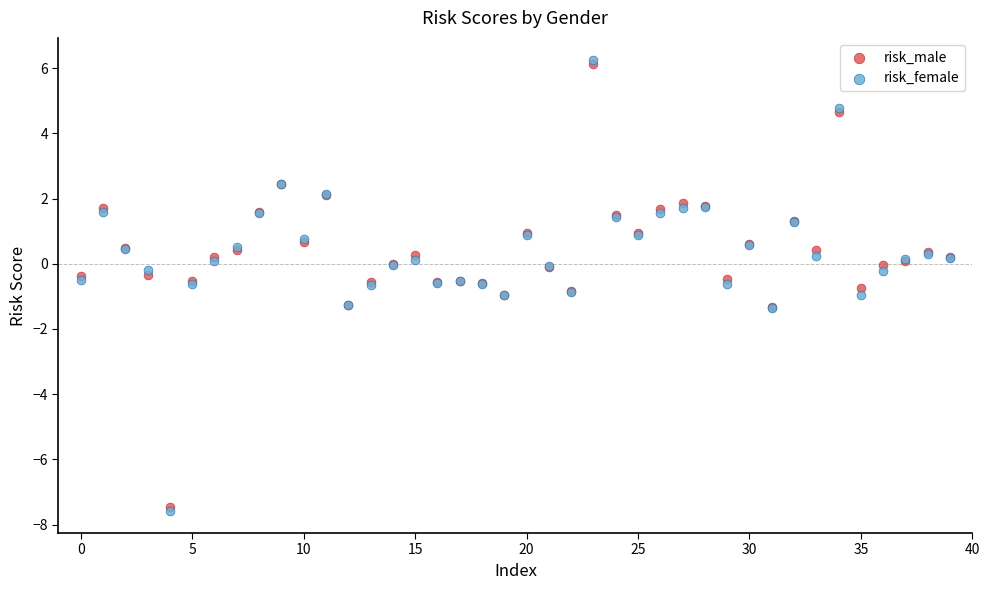

What are all the series names shown in the legend?

risk_male, risk_female